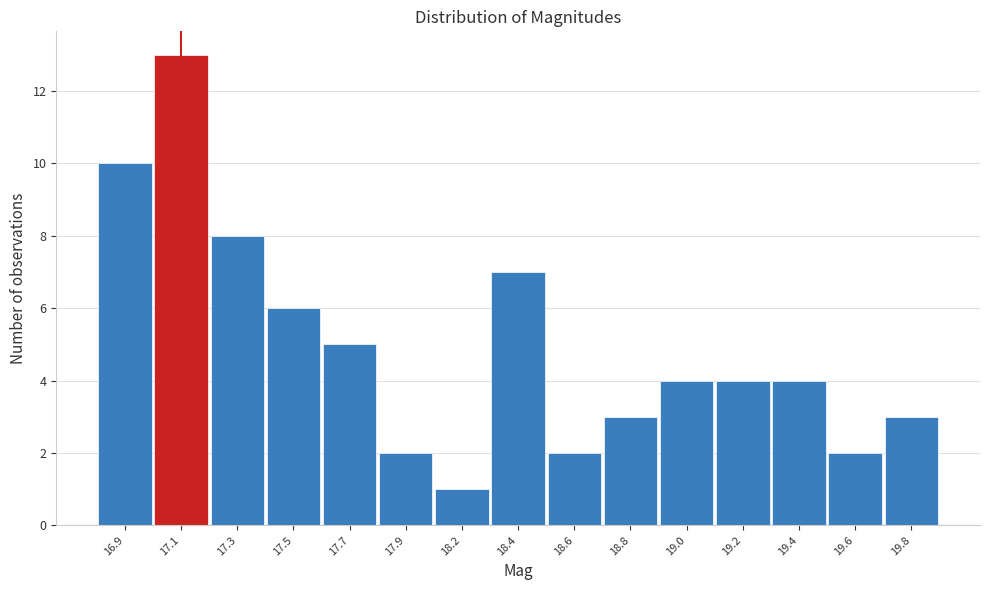

Reading left to right, what are all the values shown in this chart?

16.9=10	17.1=13	17.3=8	17.5=6	17.7=5	17.9=2	18.2=1	18.4=7	18.6=2	18.8=3	19.0=4	19.2=4	19.4=4	19.6=2	19.8=3